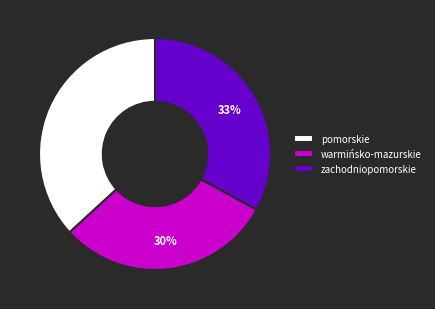

Does pomorskie represent more than half of the total?

No